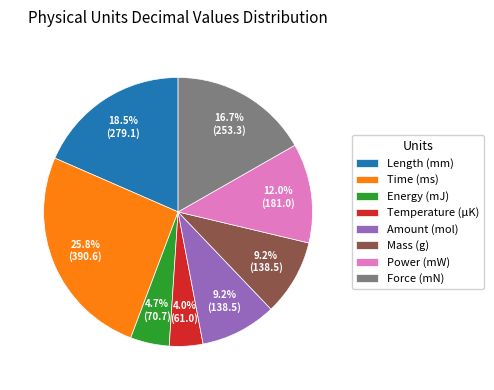

Which has a higher value, Amount (mol) or Energy (mJ)?

Amount (mol)